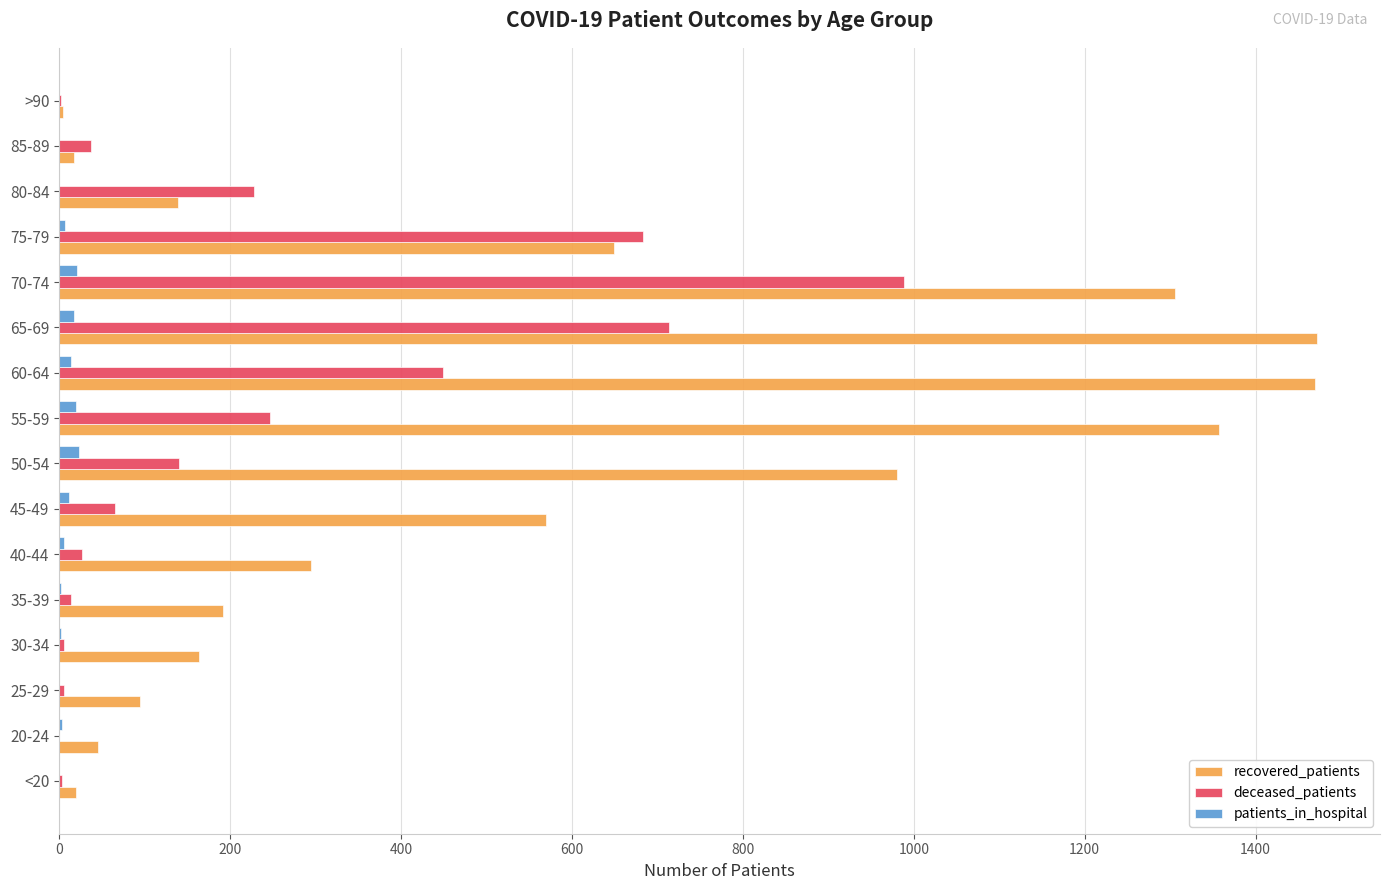

Where is deceased_patients nearest to the value 494?

60-64